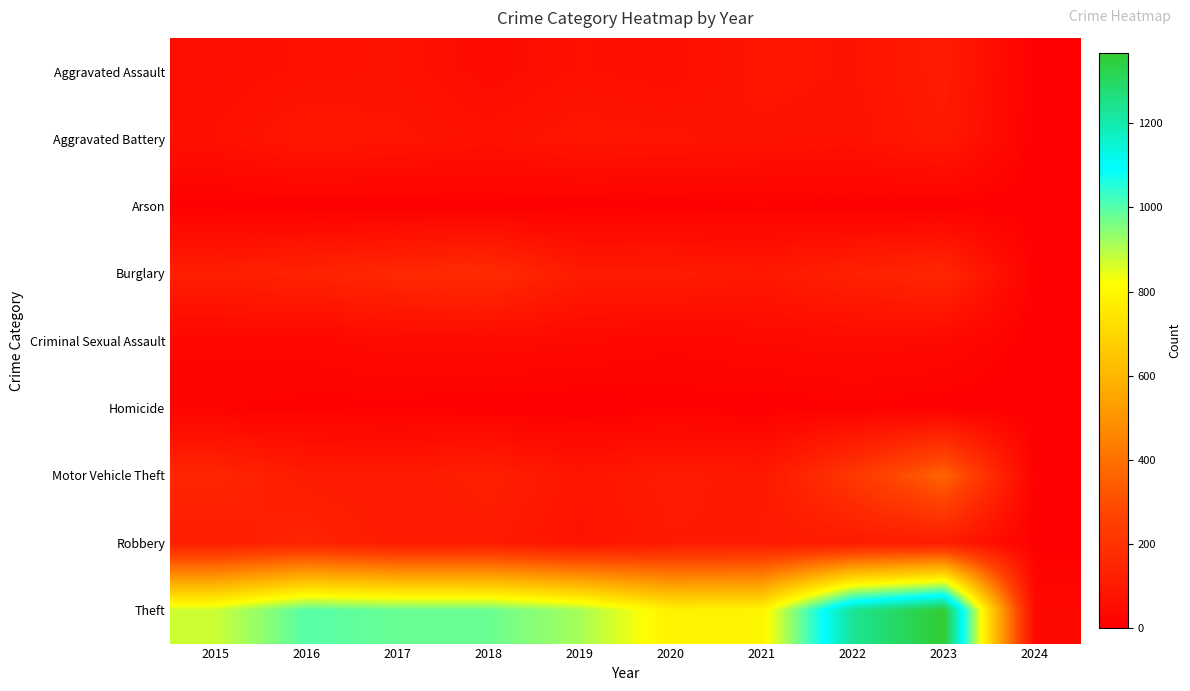

What is the difference between the highest and lowest values at 2015?

872